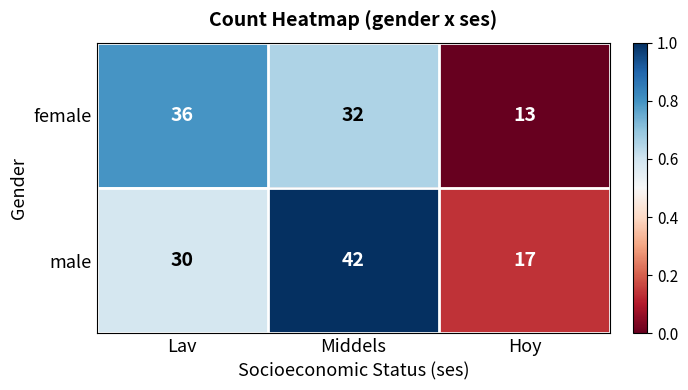

Is it true that female equals 13 at Hoy?

True